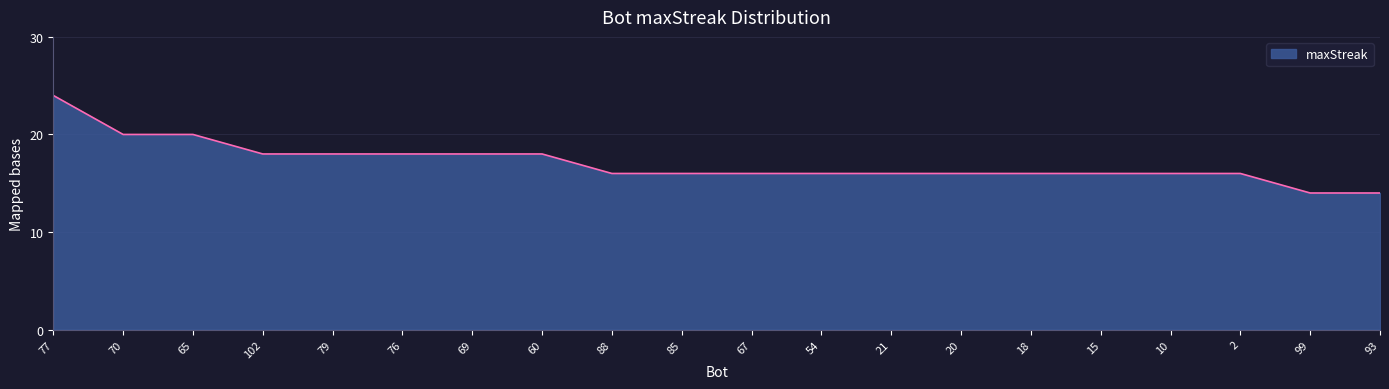

What is the greatest value displayed?

24